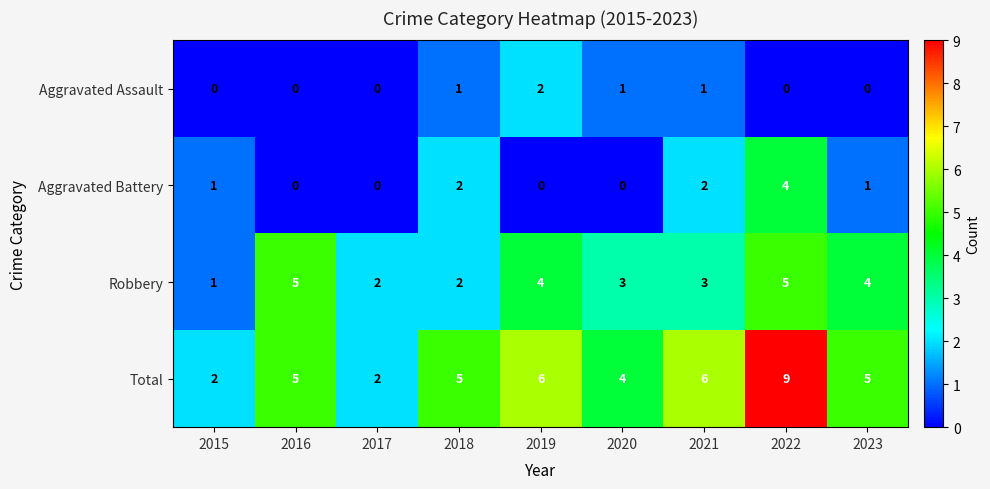

Which label corresponds to the largest value in the chart?

2022